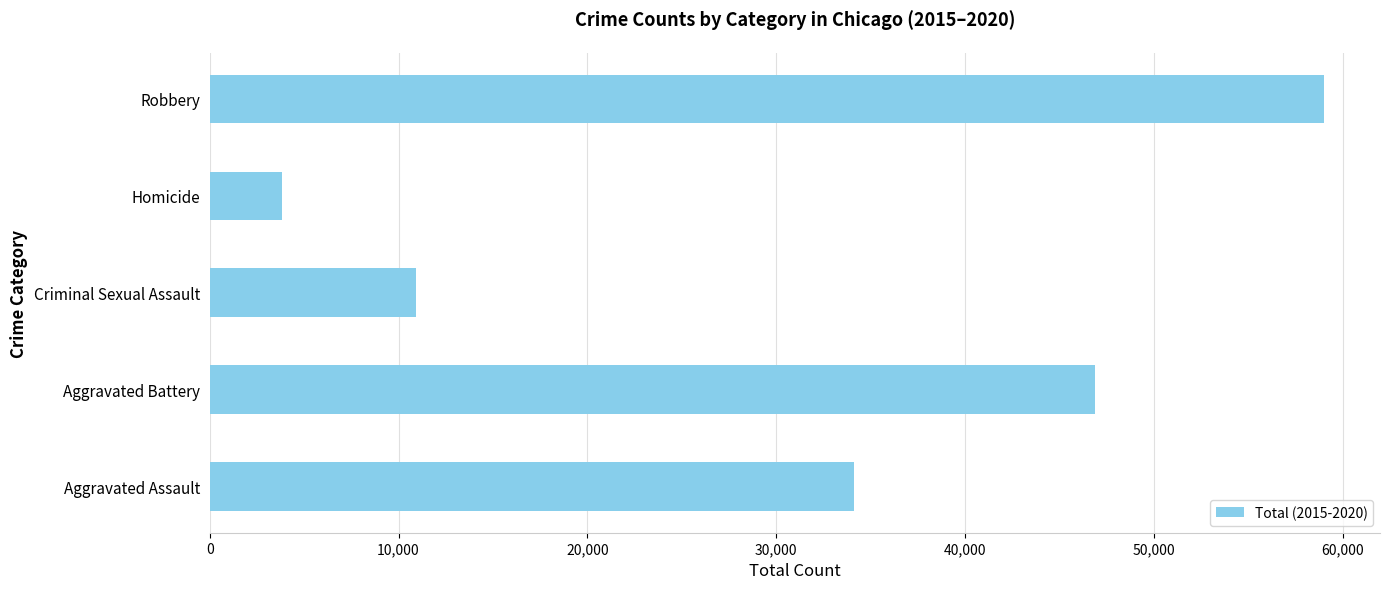

True or false: the data shows 59795 at Aggravated Assault.

False